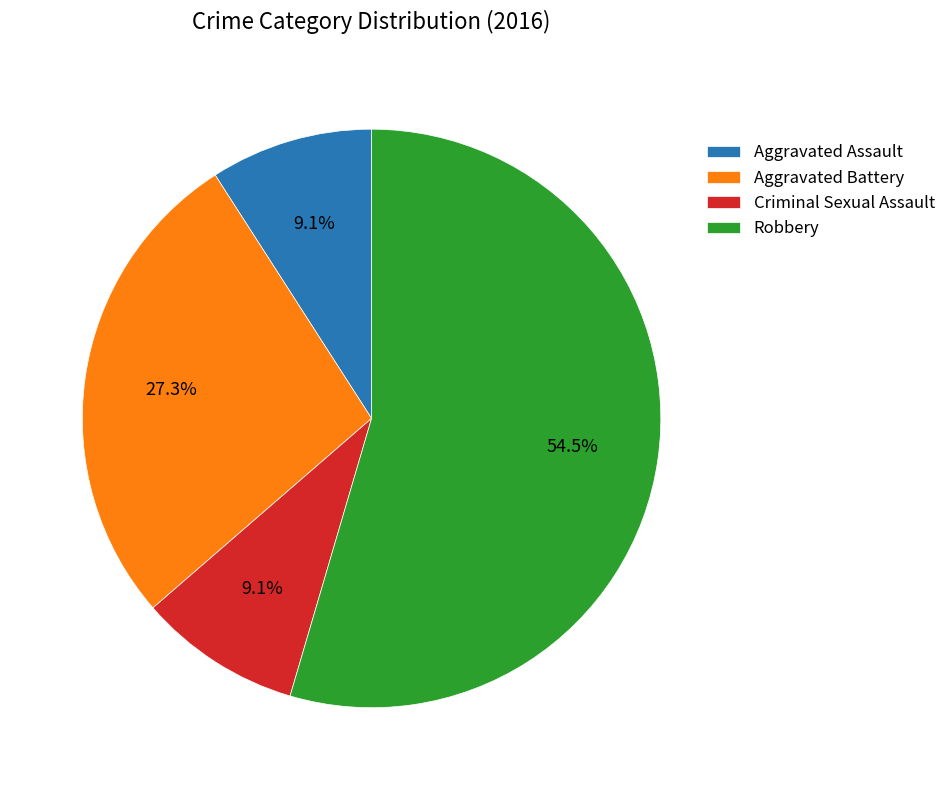

Which has a higher value, Robbery or Aggravated Assault?

Robbery